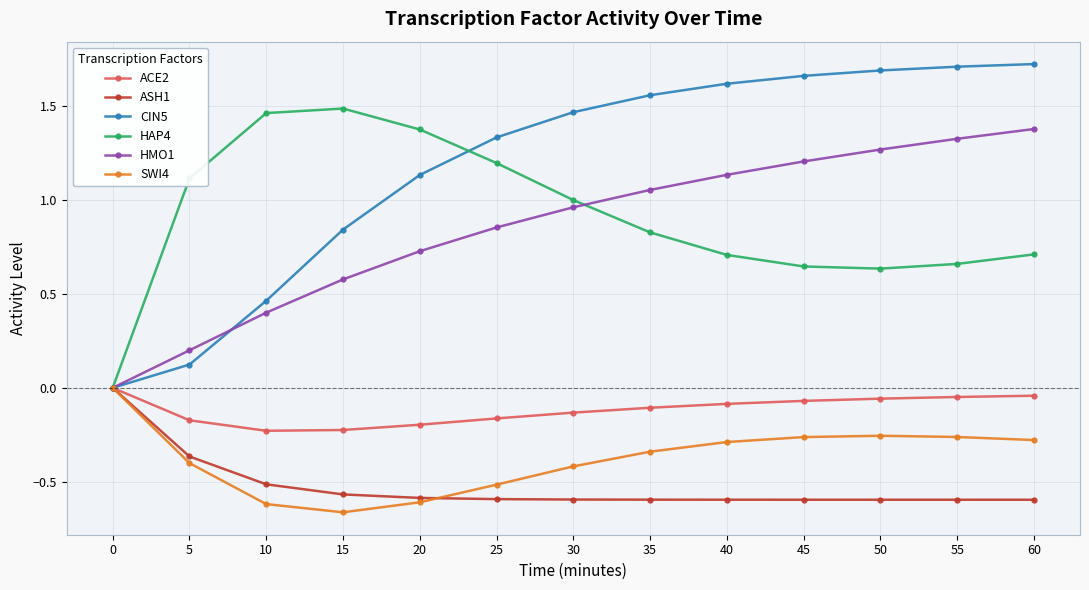

Is the value of HMO1 at 35 greater than the value of CIN5 at 5?

Yes